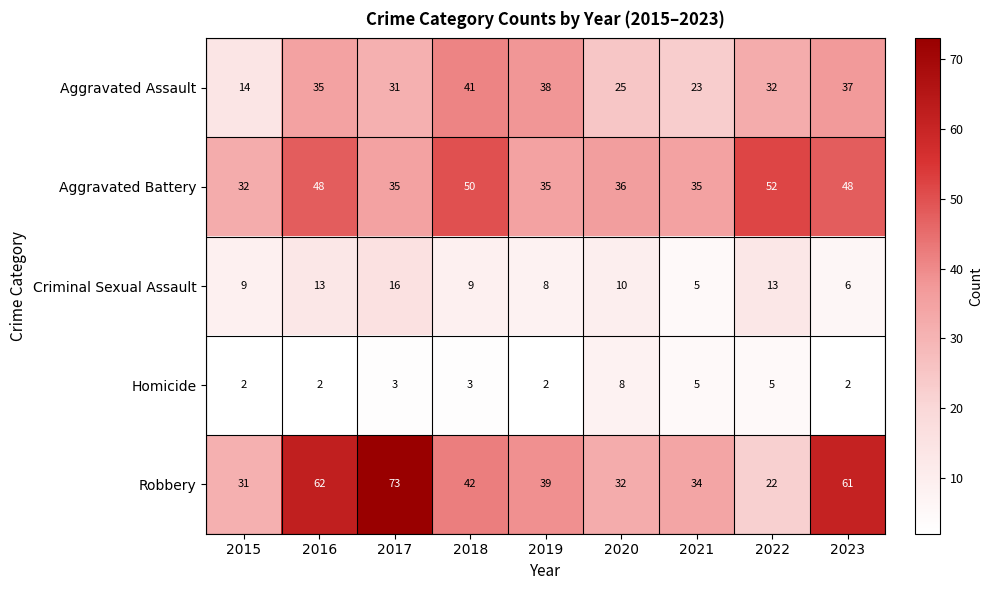

What is the difference between the maximum and minimum values in the Robbery series?

51